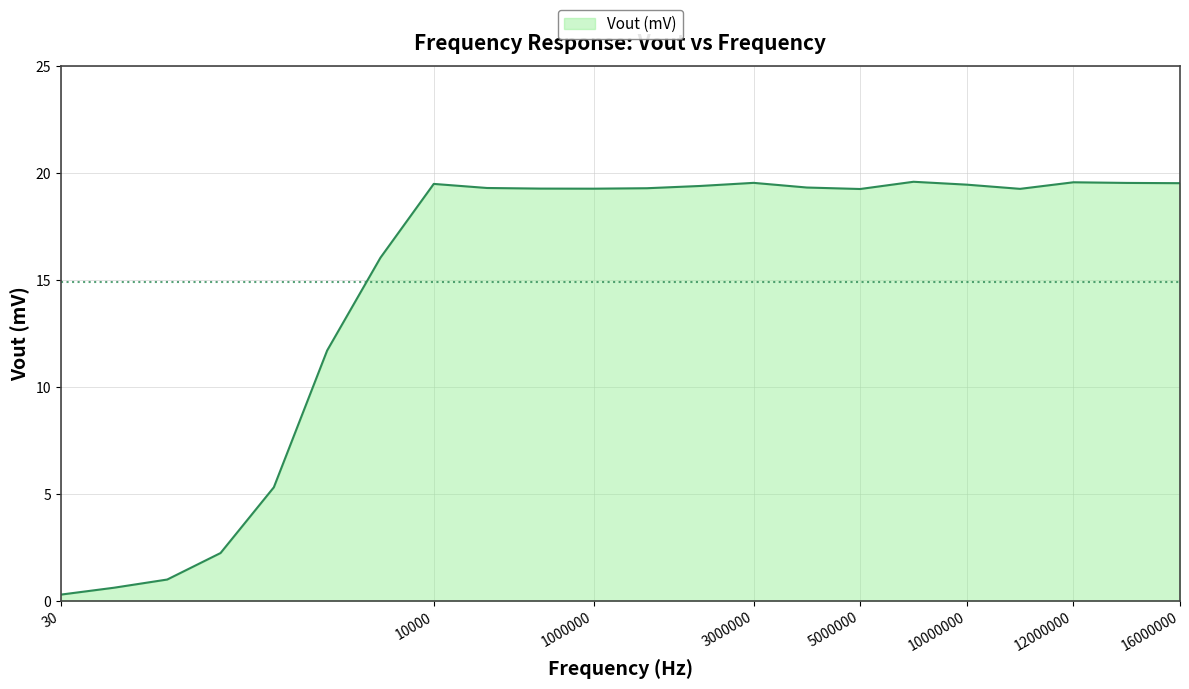

What is the difference between the maximum and minimum values?

19.3